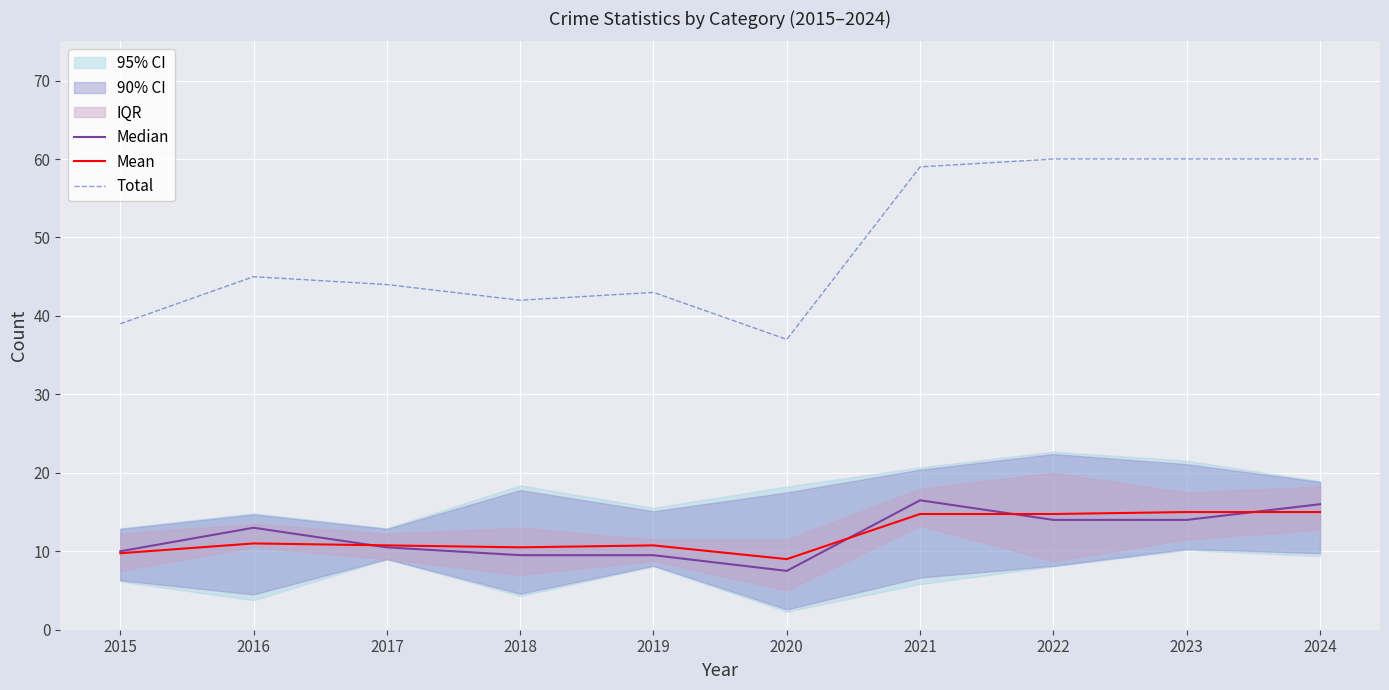

At which label is Median closest to 12?

2016